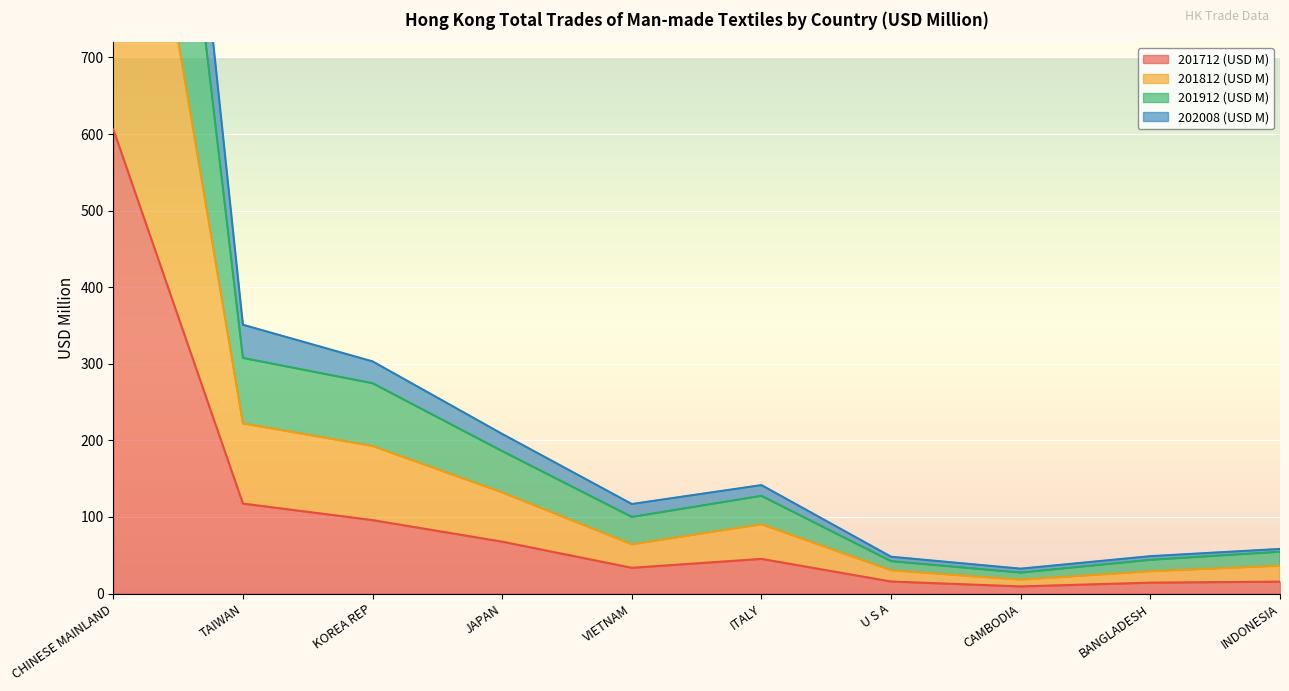

True or false: 201712 (USD M) has a value of 95.9 at KOREA REP.

True